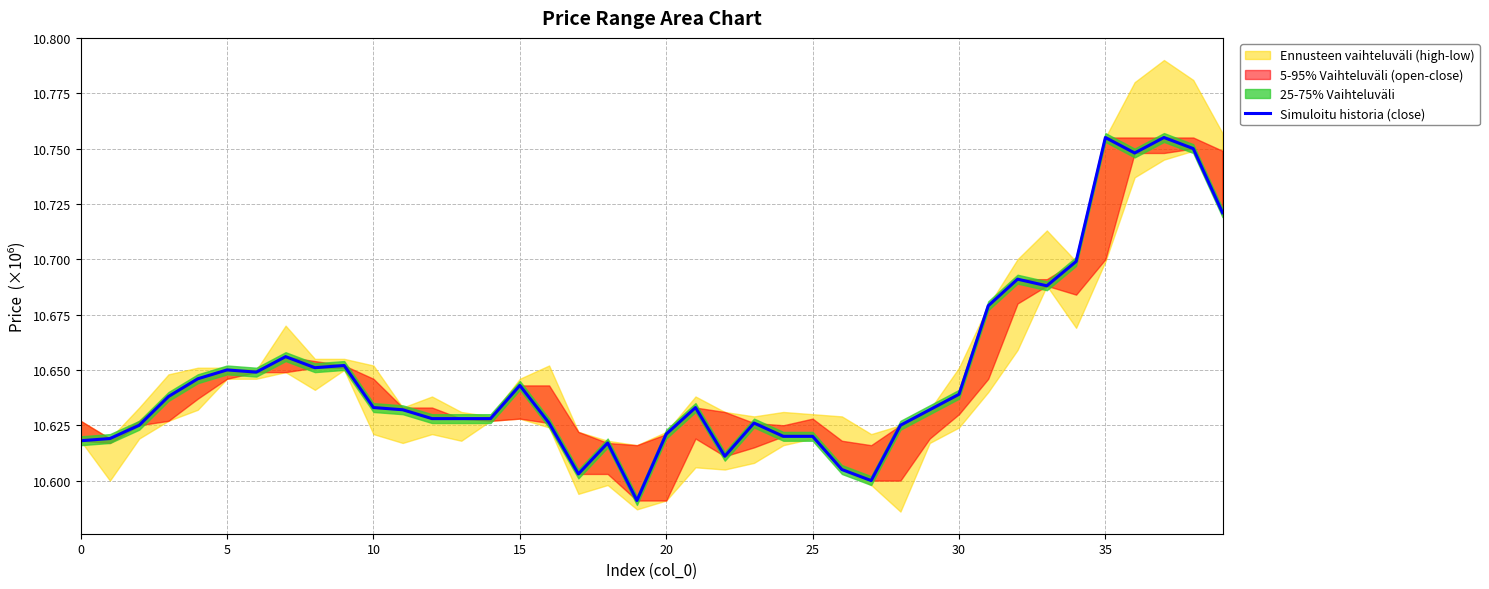

Which label corresponds to the smallest value in the chart?

19